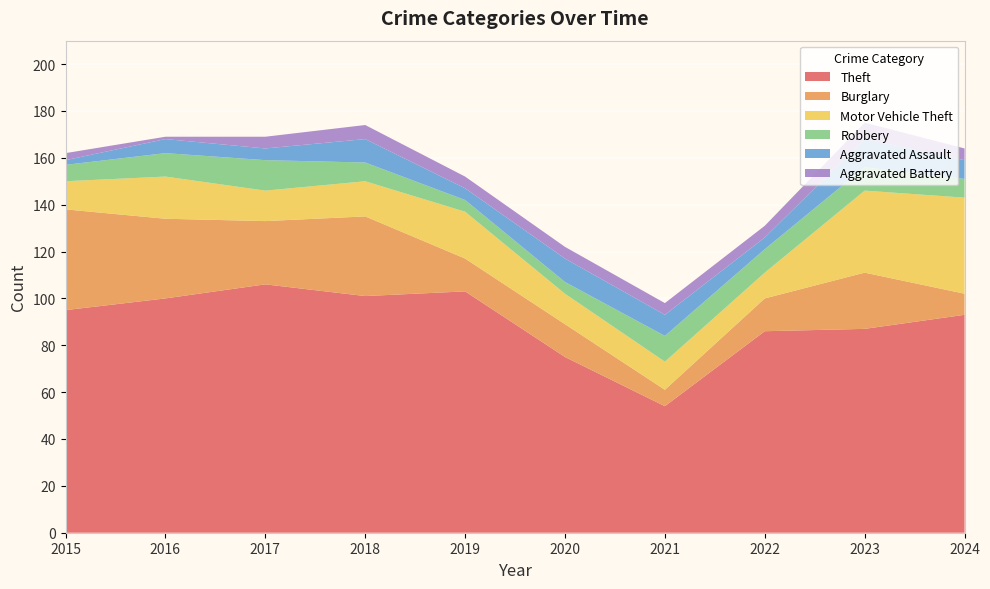

Reading right to left, transcribe all the data shown in this chart.

Theft: 93	87	86	54	75	103	101	106	100	95
Burglary: 9	24	14	7	14	14	34	27	34	43
Motor Vehicle Theft: 41	35	11	12	13	20	15	13	18	12
Robbery: 8	10	10	11	5	5	8	13	10	7
Aggravated Assault: 8	12	5	9	10	5	10	5	6	2
Aggravated Battery: 5	7	5	5	5	5	6	5	1	3